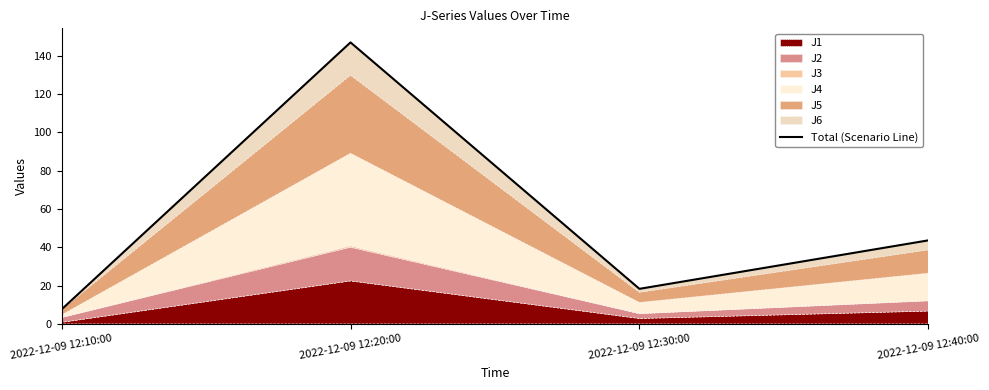

What is the ratio of the value at 2022-12-09 12:30:00 to the value at 2022-12-09 12:10:00?

2.4